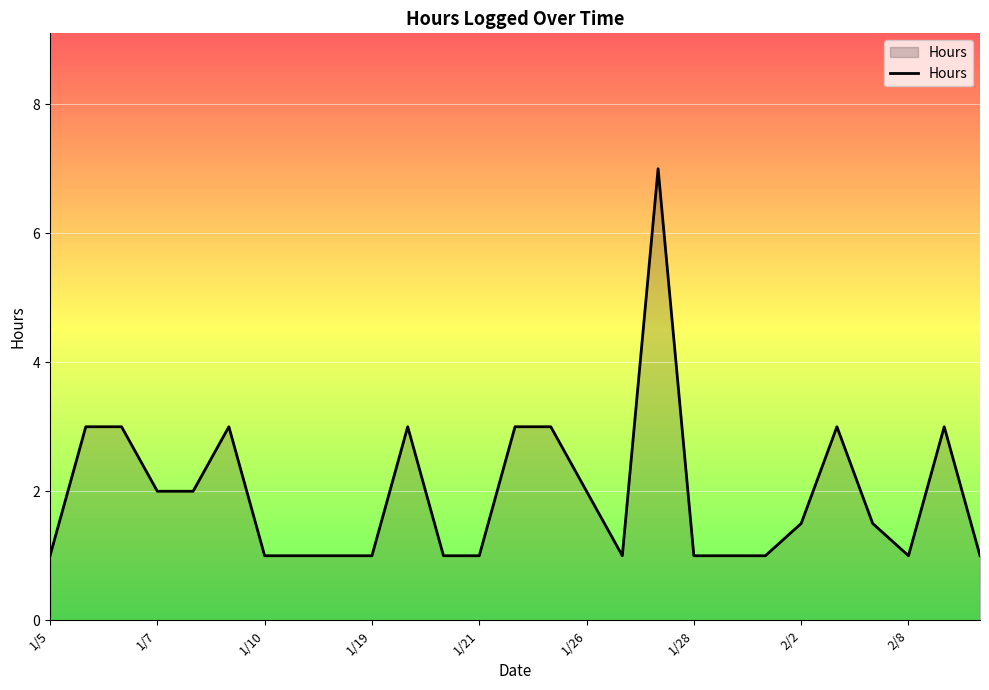

What is the difference between the maximum and second lowest values?

6.0